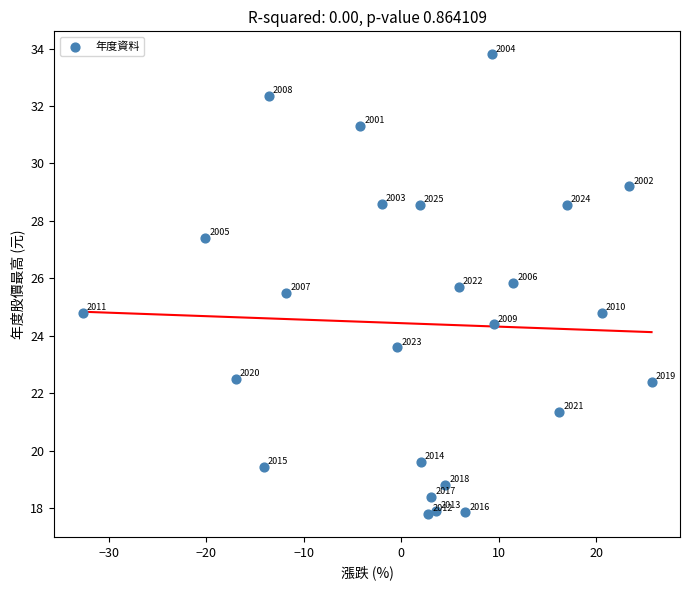

What is the range of Y values (max minus min)?

16.0